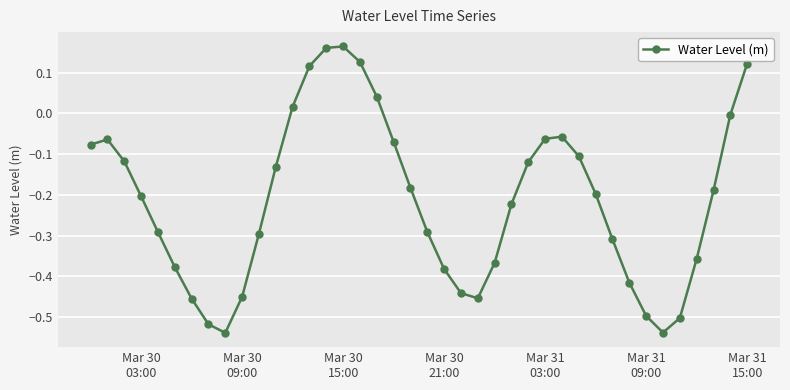

How many points are lower than both their immediate neighbors (excluding endpoints)?

3